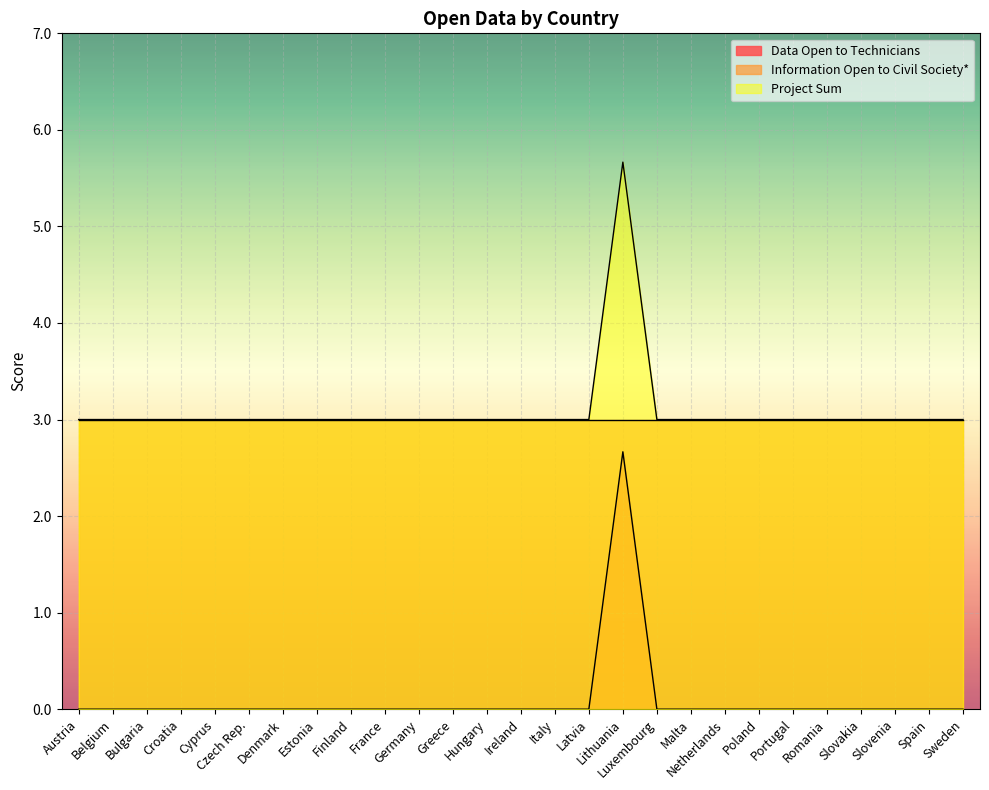

Count the Project Sum values in the range 3 to 4.

26